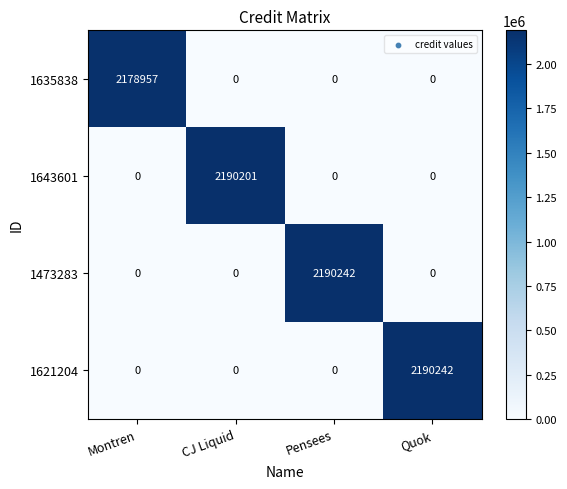

What is the sum of the 1621204 values at Quok and Montren?

2190242